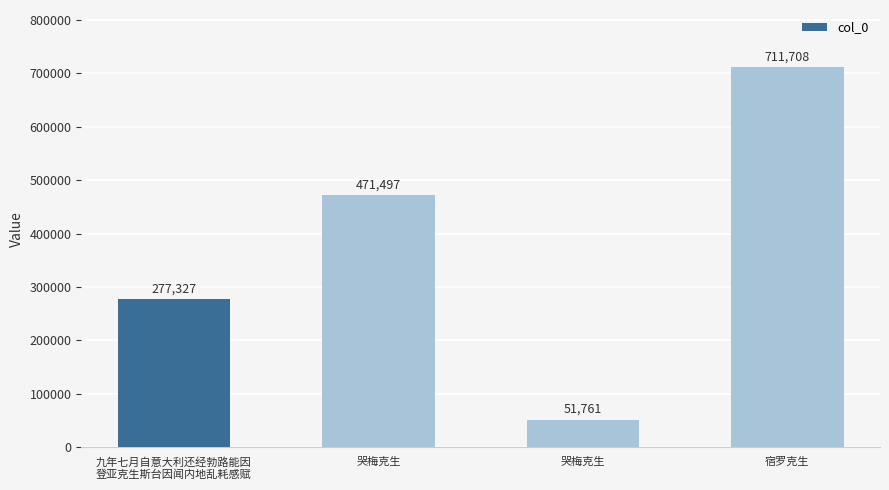

How many data points are less than 471497?

2